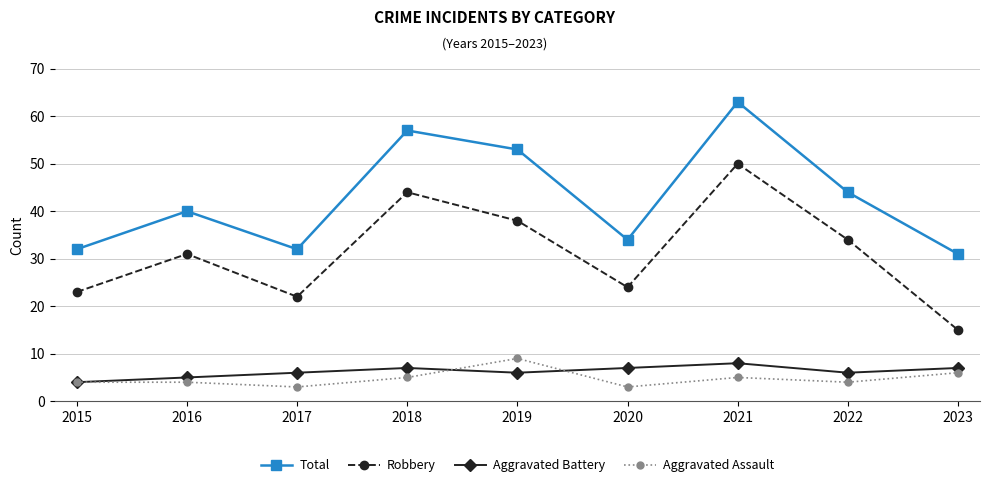

How many data points does each series have?

9